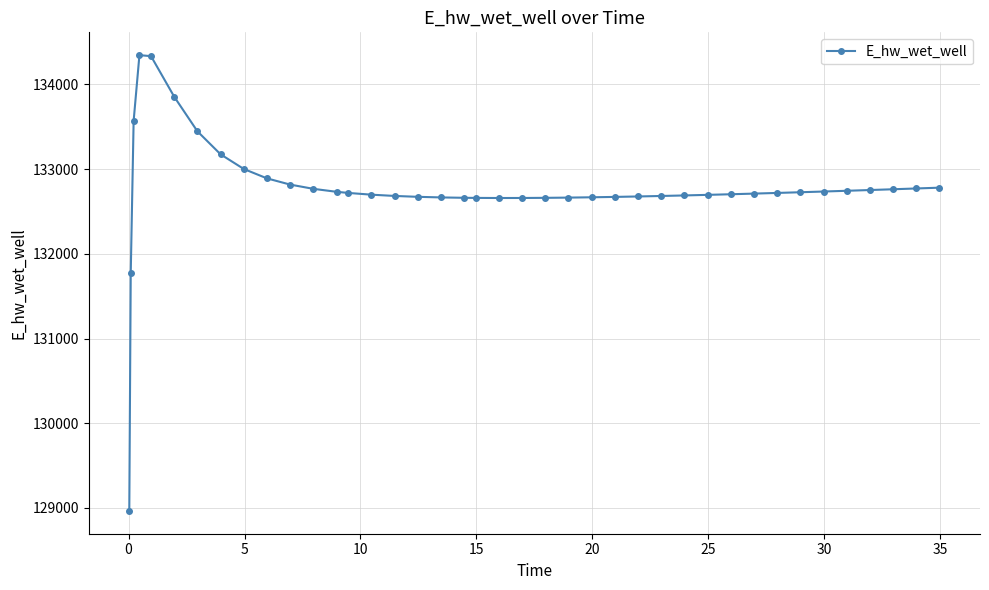

Is this an area chart (filled region under the line)?

No